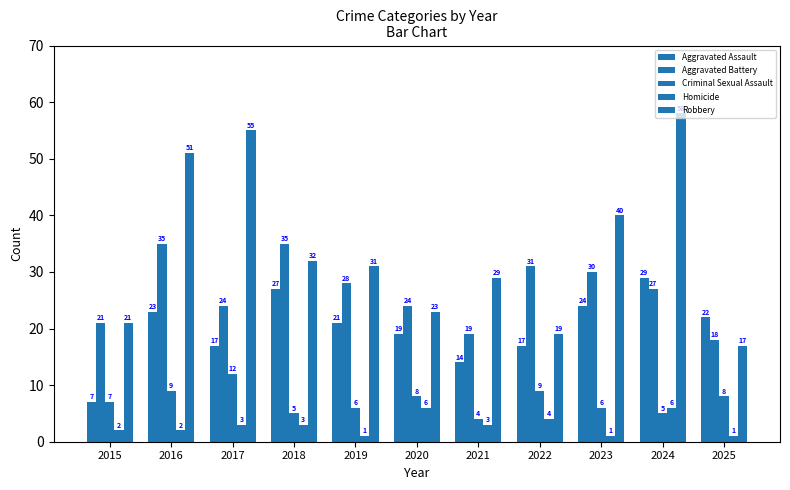

What is the difference between the maximum and minimum values in the Robbery series?

41